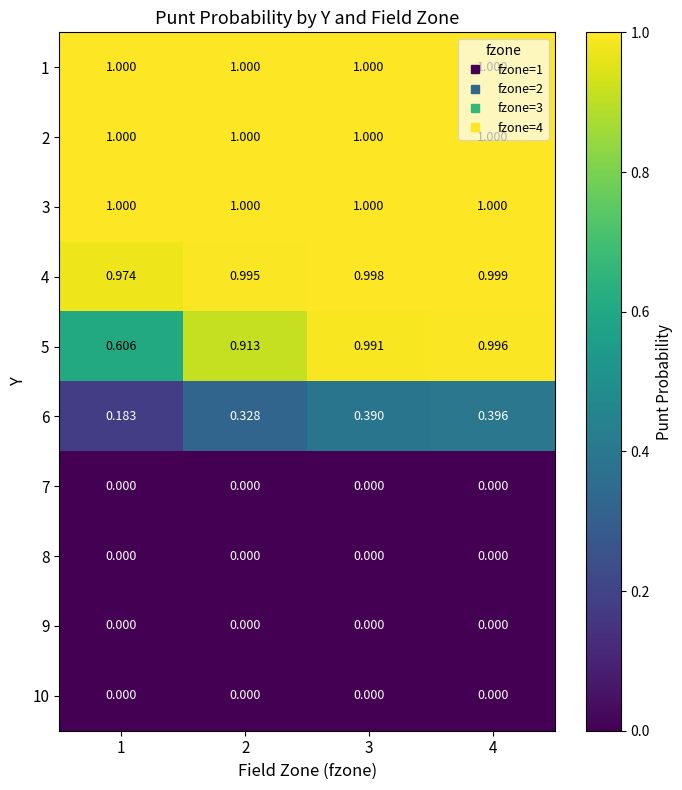

At which category is the sum across all series the highest?

4